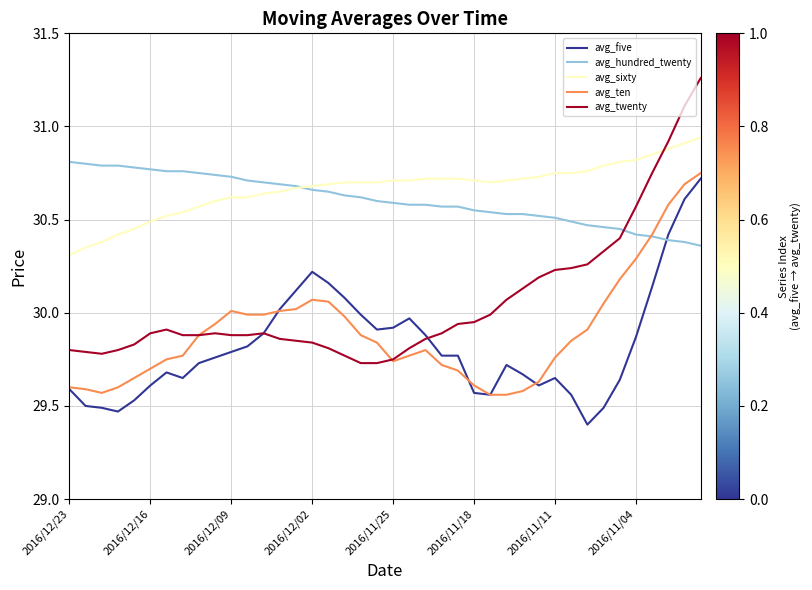

Which series has the widest spread of values?

avg_twenty